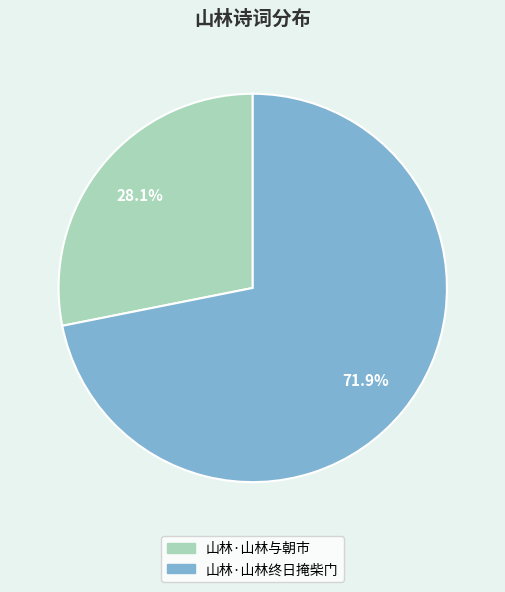

Is there any slice that represents more than half of the pie?

Yes